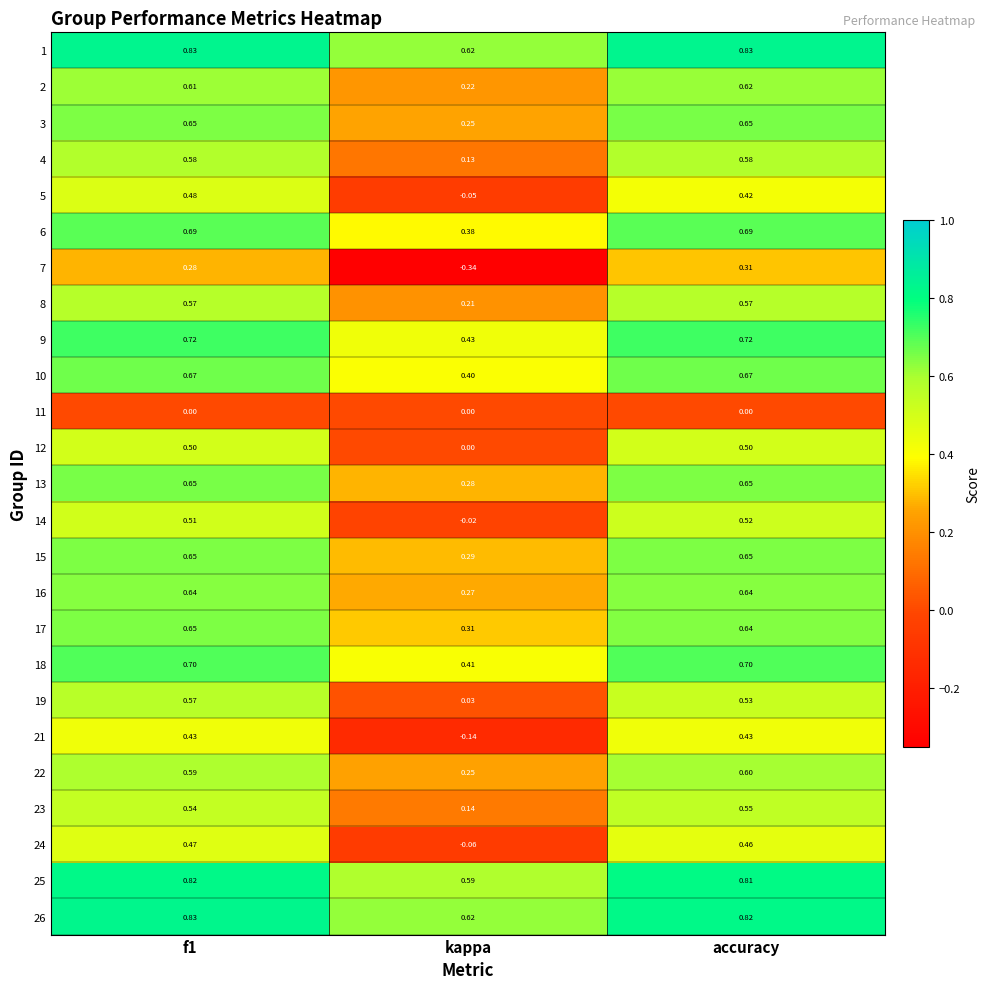

Is the value of 12 at accuracy greater than the value of 21 at accuracy?

Yes